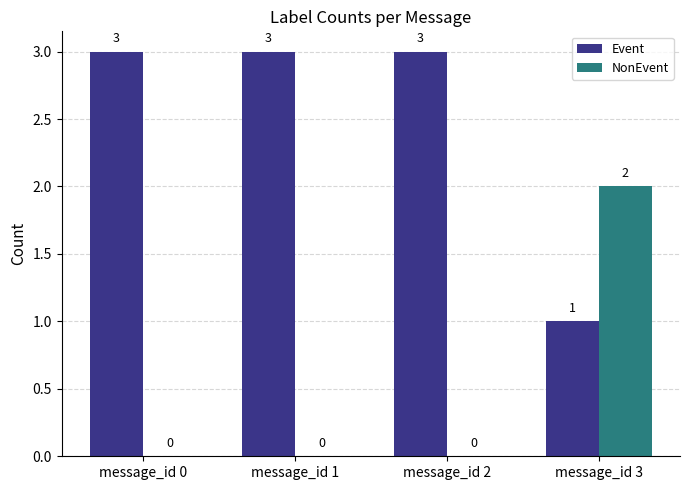

What is the total value across all series at message_id 1?

3